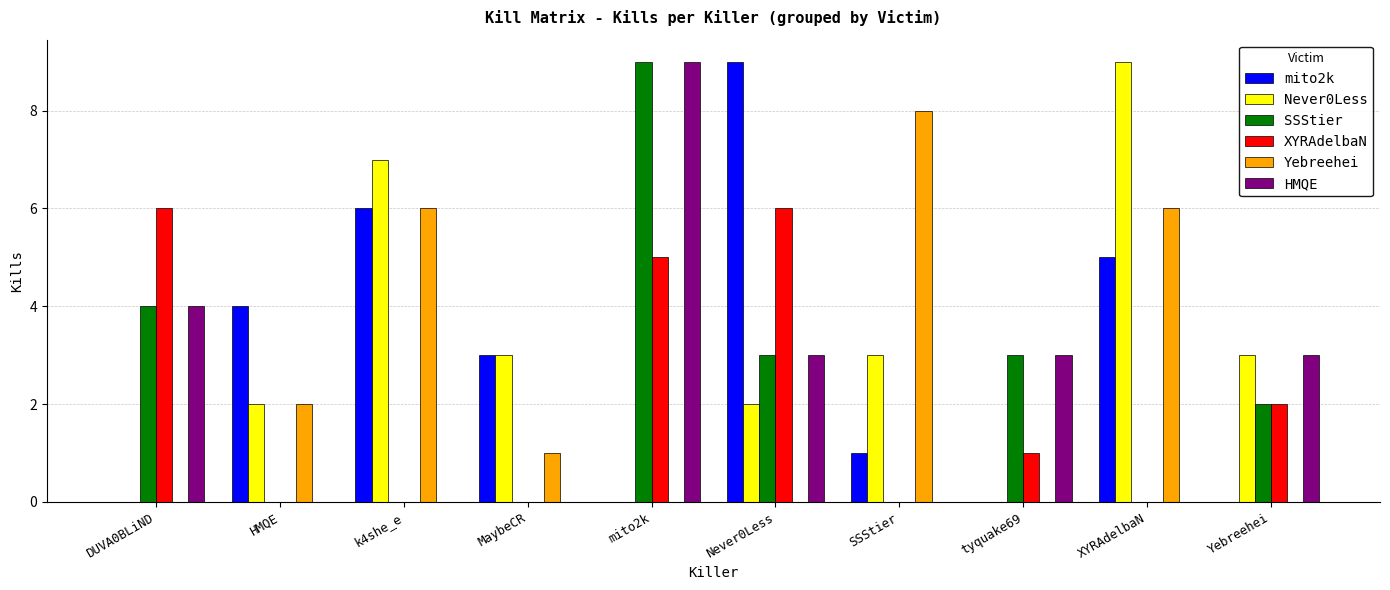

The XYRAdelbaN series shows 1 at mito2k. True or false?

False